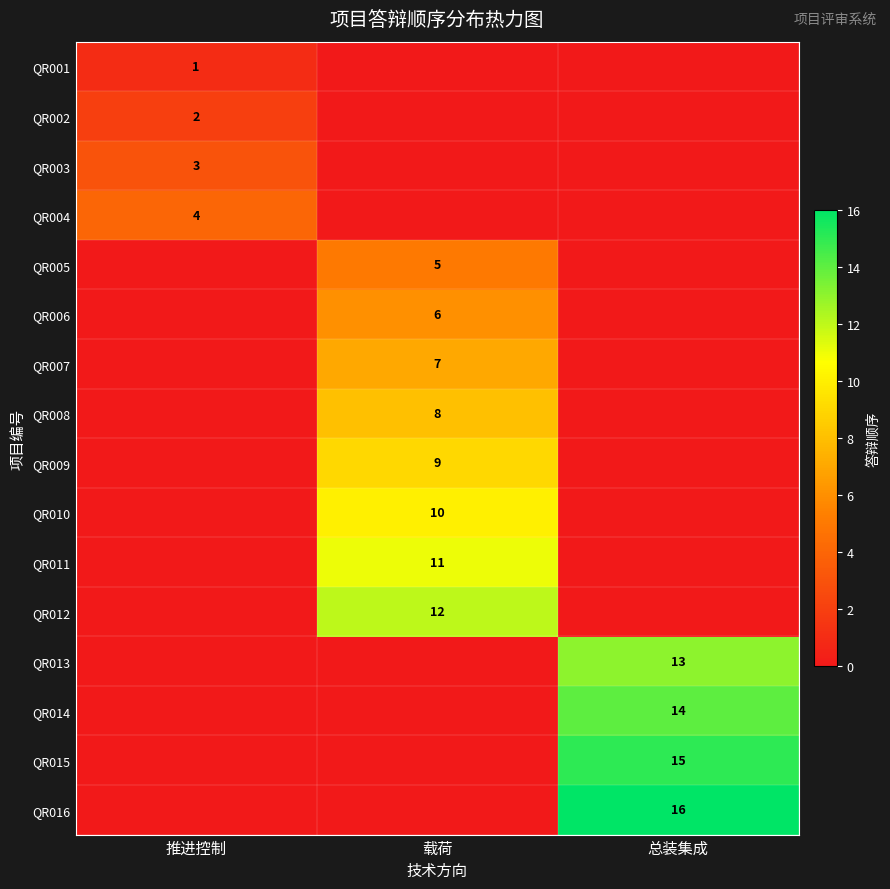

How many series are shown in this chart?

16